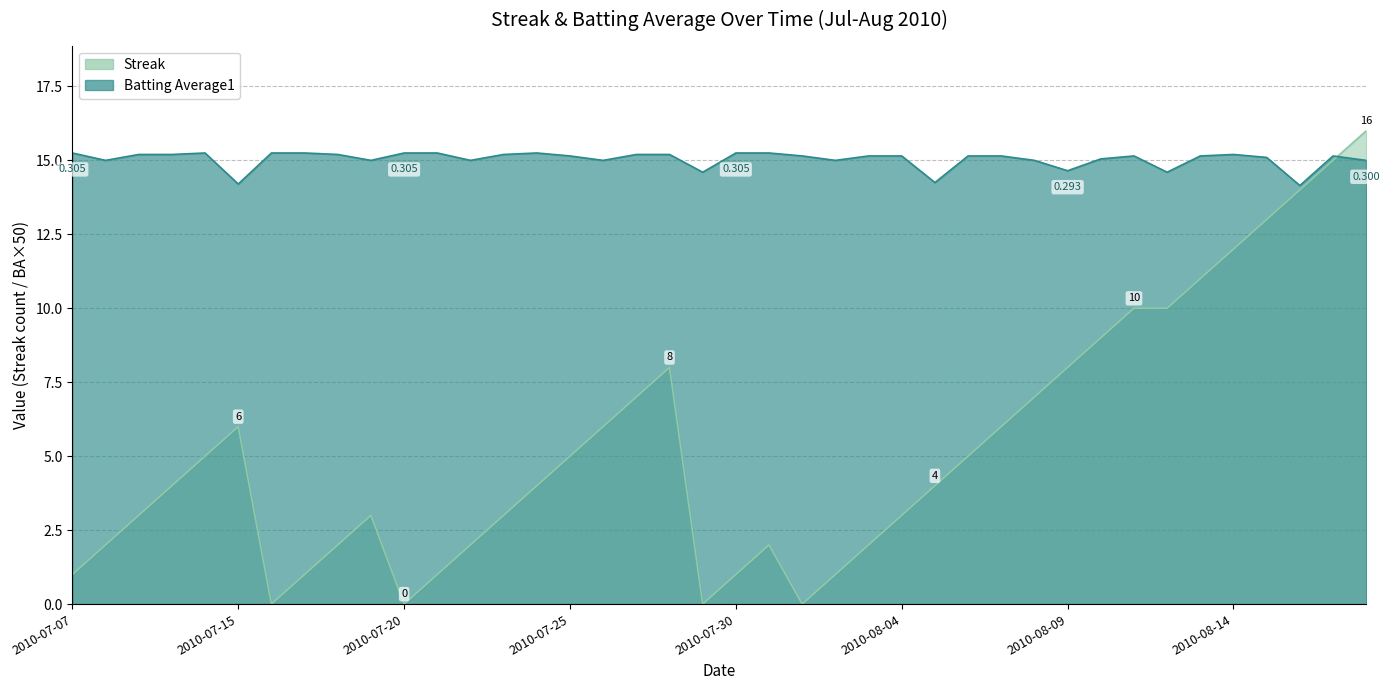

At which category does Batting Average1 reach its first local valley?

2010-07-08